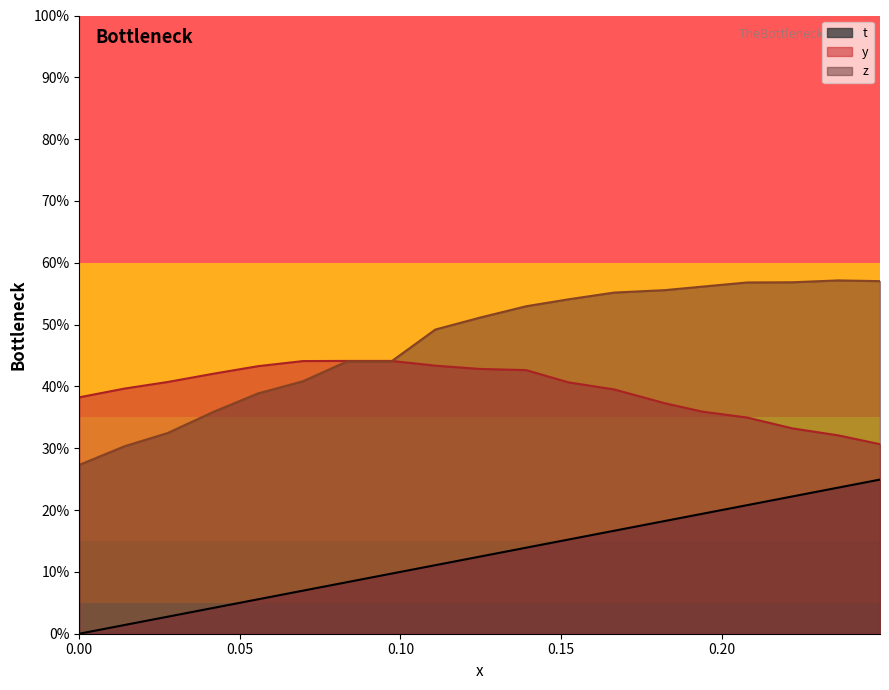

Count the number of data series in this chart.

3